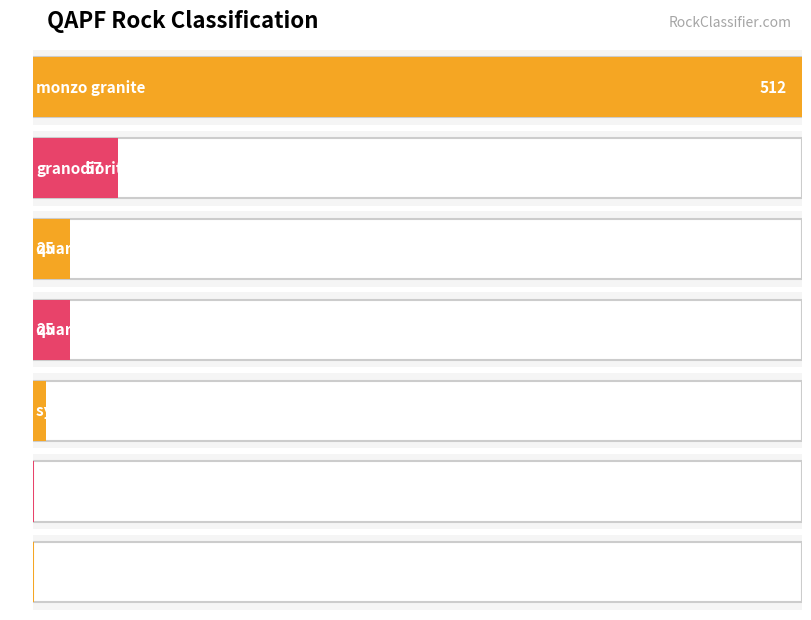

List the labels in order of value, smallest first.

monzodiorite monzogabbro, quartz-rich granitoid, syeno granite, quartz monzodiorite, quartz monzonite, granodiorite, monzo granite